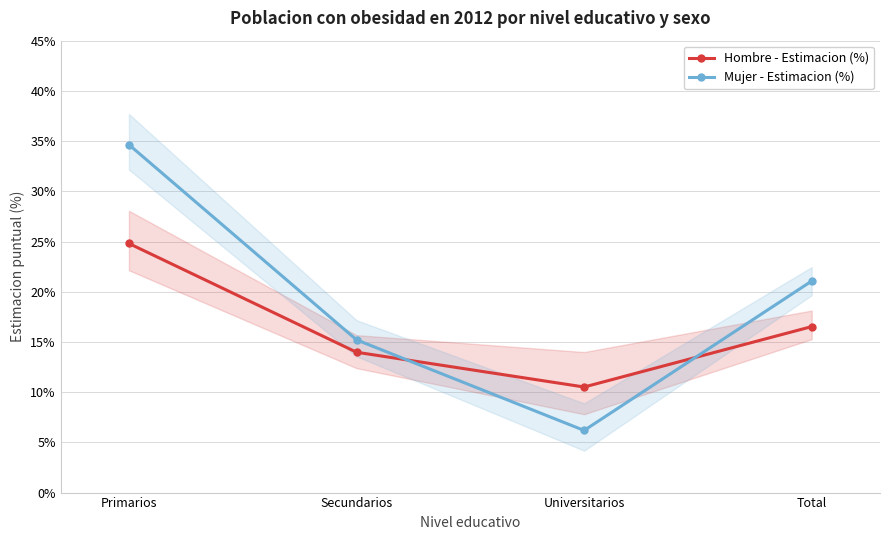

True or false: Mujer - Estimacion (%) has more than 0 interior local peaks.

False